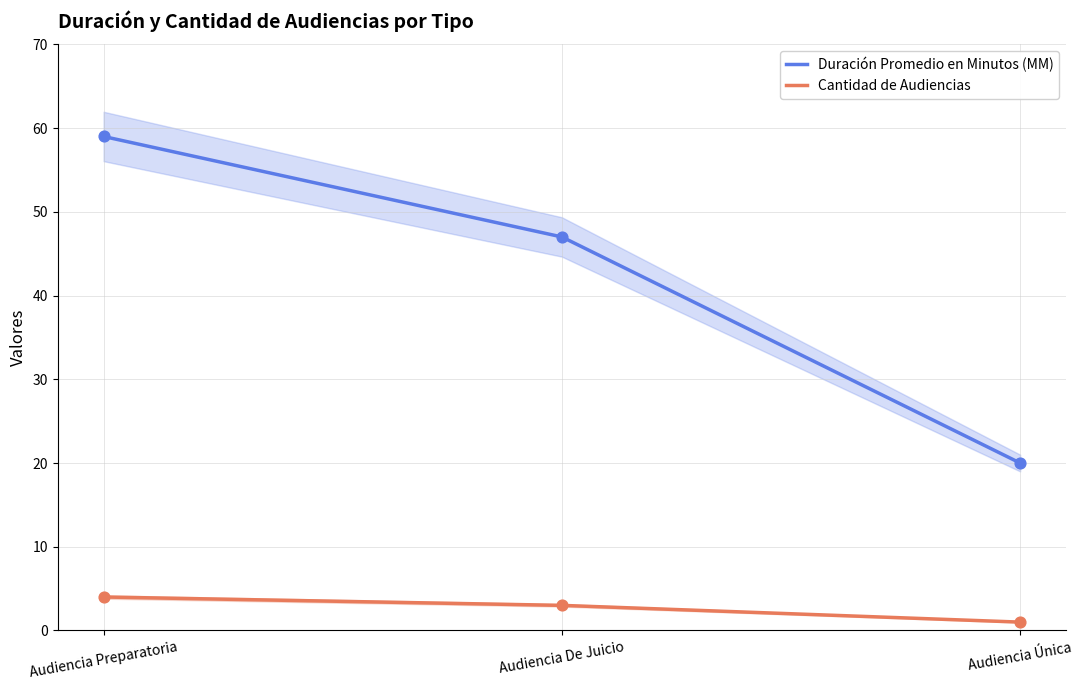

What is the total value across all series at Audiencia Preparatoria?

63